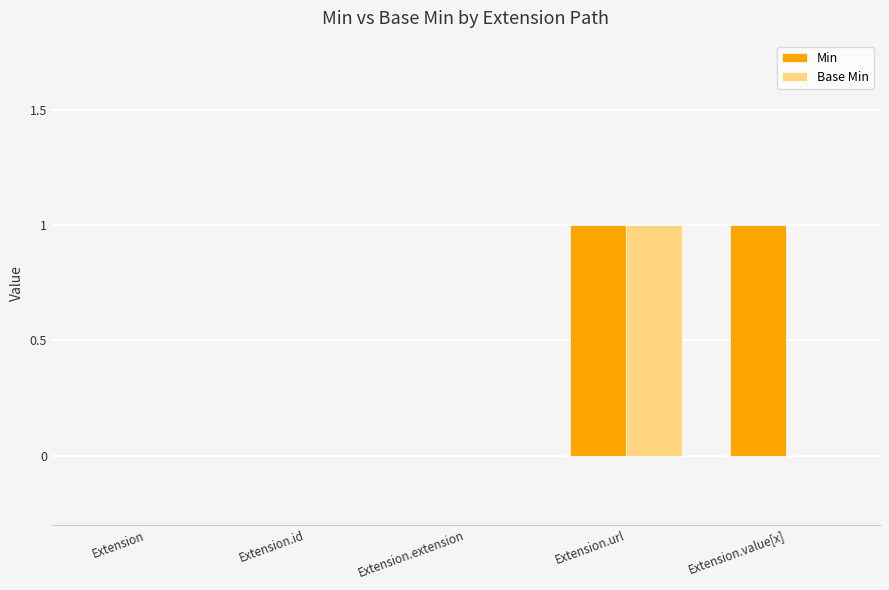

Are the bars grouped side by side (vs. stacked)?

Yes